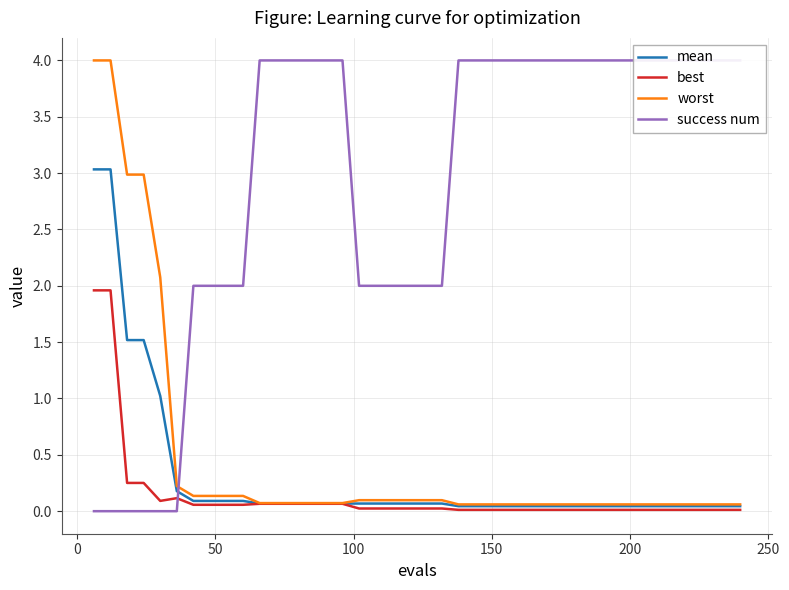

Is it true that mean equals 0.1 at 32?

False